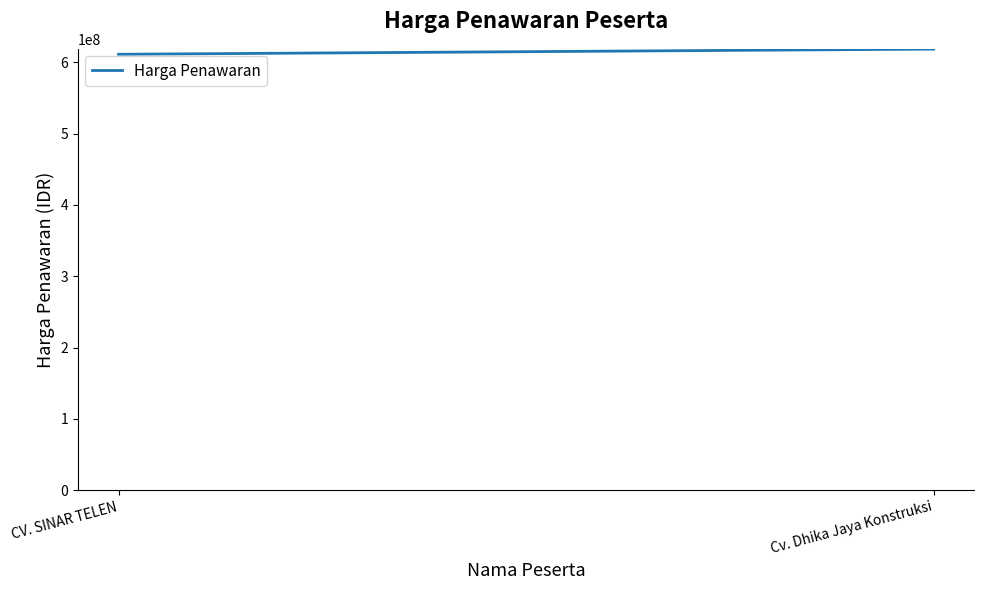

What is the approximate value at CV. SINAR TELEN, to the nearest 10?

611129030